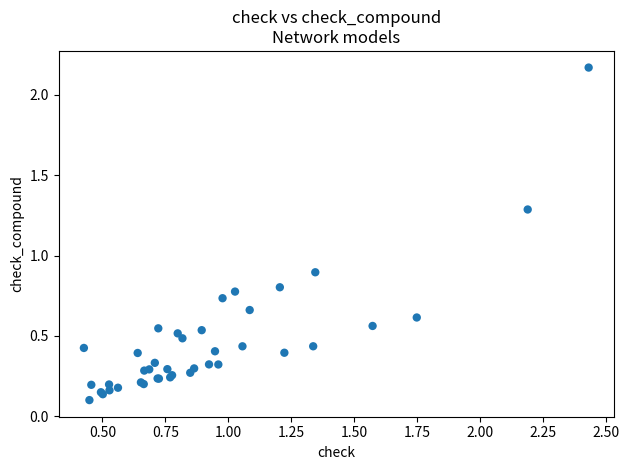

What Y value in the scatter plot is closest to 1?

0.9